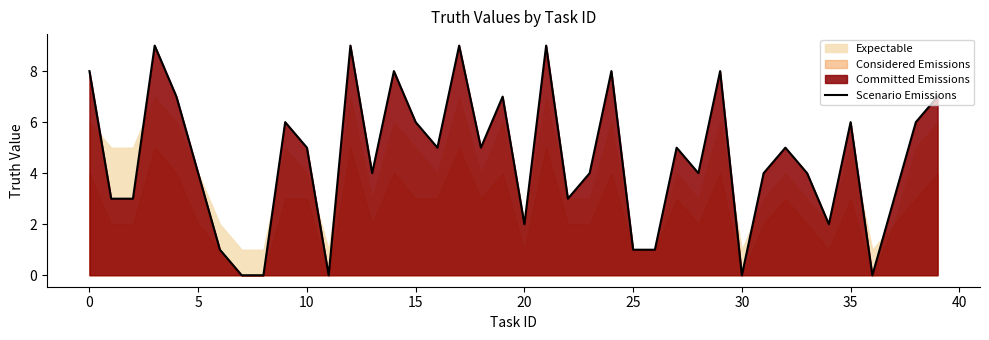

The value of Scenario Emissions at 25 is 1. True or false?

True